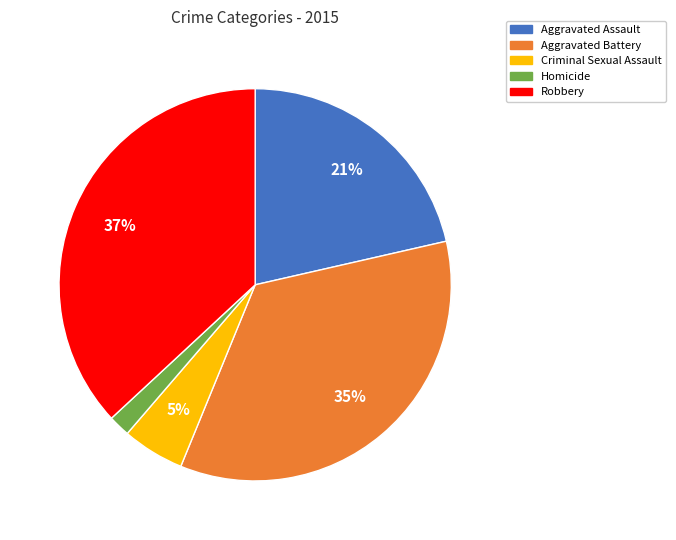

Which category has the biggest portion of the pie?

Robbery